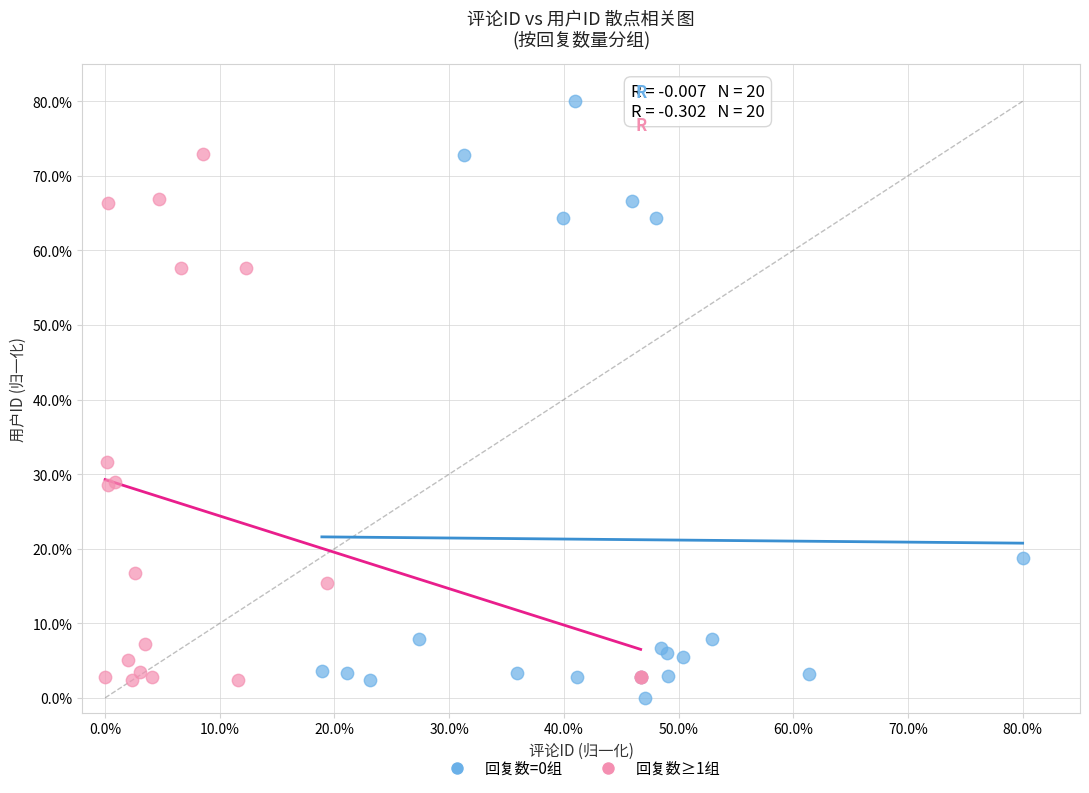

Which series contains the highest Y value?

回复数=0组